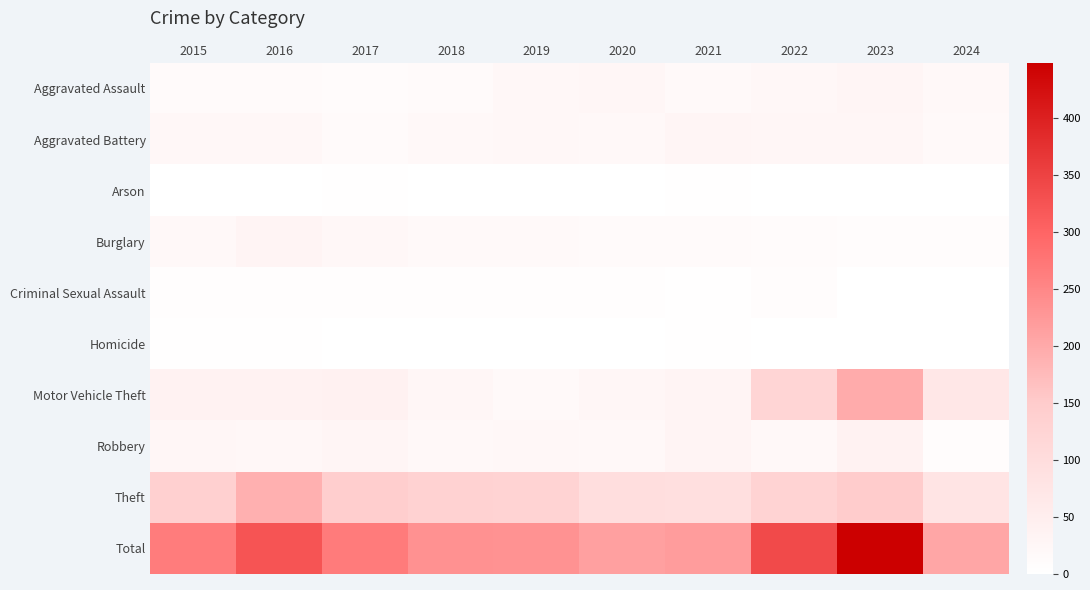

Reading left to right, transcribe all the data shown in this chart.

Aggravated Assault: 2015=15	2016=15	2017=12	2018=15	2019=21	2020=27	2021=17	2022=22	2023=28	2024=20
Aggravated Battery: 2015=22	2016=21	2017=15	2018=20	2019=21	2020=20	2021=28	2022=27	2023=26	2024=19
Arson: 2015=1	2016=1	2017=2	2018=0	2019=1	2020=0	2021=2	2022=0	2023=1	2024=0
Burglary: 2015=20	2016=32	2017=22	2018=17	2019=16	2020=15	2021=14	2022=12	2023=7	2024=8
Criminal Sexual Assault: 2015=5	2016=4	2017=5	2018=5	2019=6	2020=6	2021=2	2022=7	2023=1	2024=1
Homicide: 2015=2	2016=3	2017=0	2018=1	2019=1	2020=1	2021=2	2022=0	2023=1	2024=0
Motor Vehicle Theft: 2015=38	2016=38	2017=39	2018=27	2019=17	2020=27	2021=32	2022=124	2023=197	2024=70
Robbery: 2015=27	2016=21	2017=28	2018=20	2019=24	2020=20	2021=32	2022=20	2023=37	2024=9
Theft: 2015=135	2016=190	2017=143	2018=131	2019=126	2020=97	2021=91	2022=127	2023=150	2024=77
Total: 2015=265	2016=325	2017=266	2018=236	2019=233	2020=213	2021=220	2022=339	2023=448	2024=204